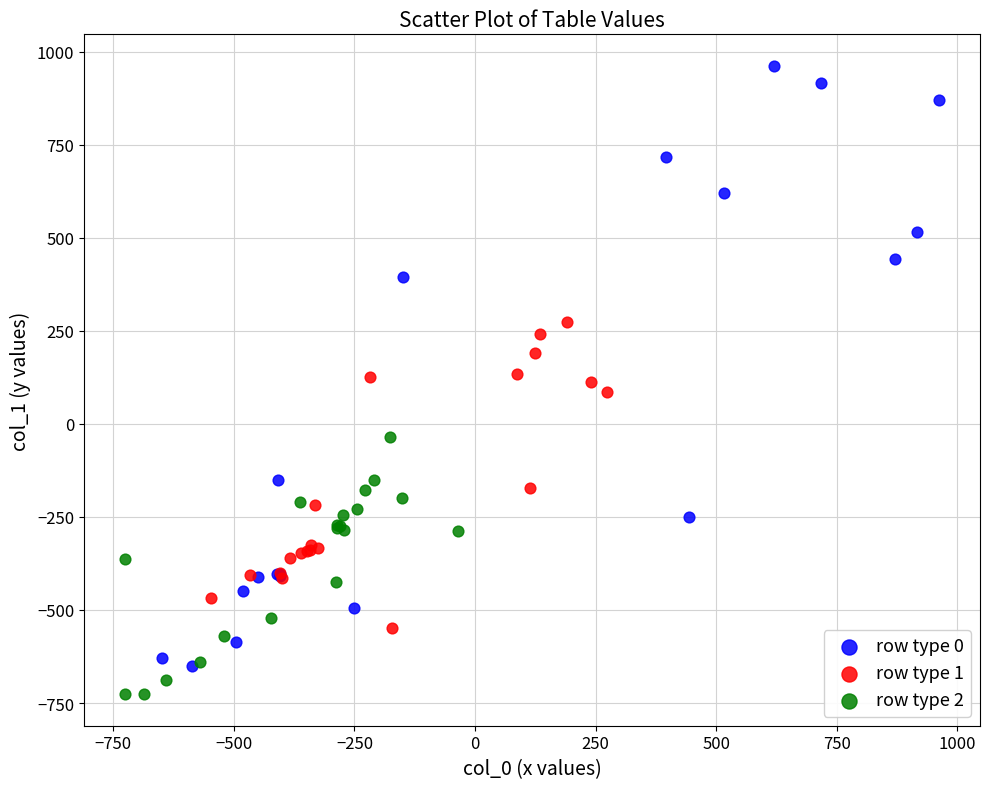

Which series has the widest spread of Y values?

row type 0